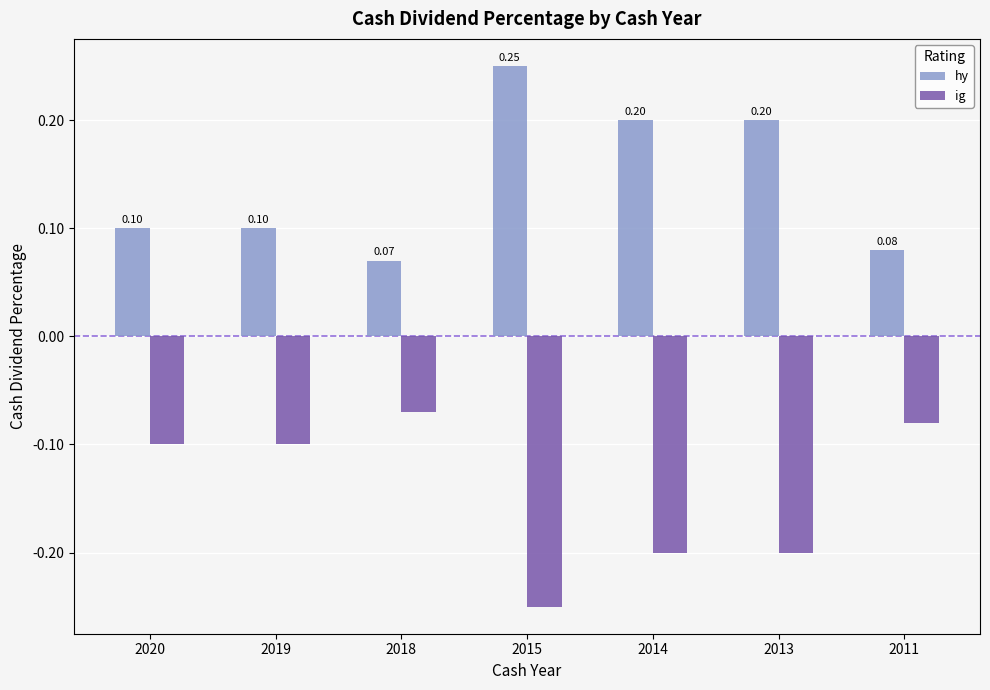

What is the sum of the hy values at 2013 and 2014?

0.4